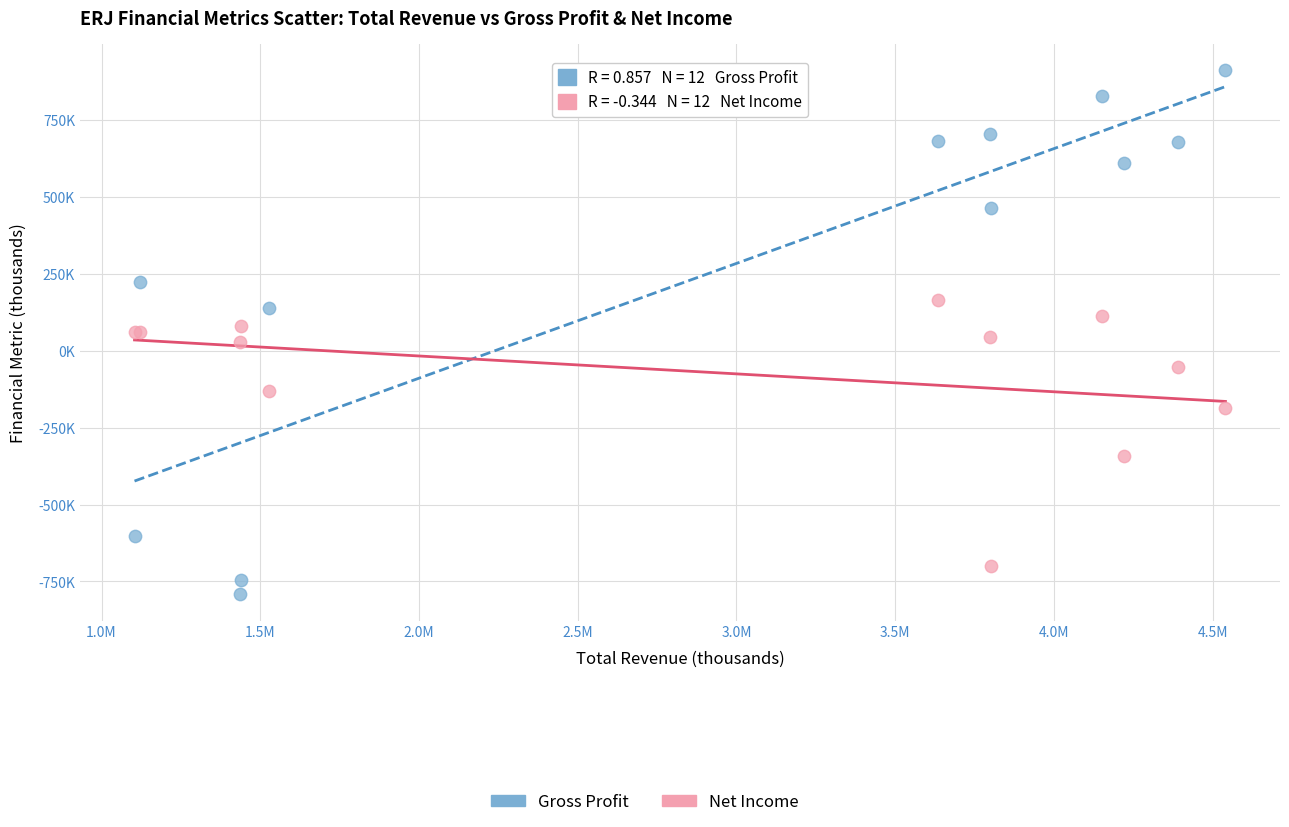

Which series has the widest spread of Y values?

Gross Profit